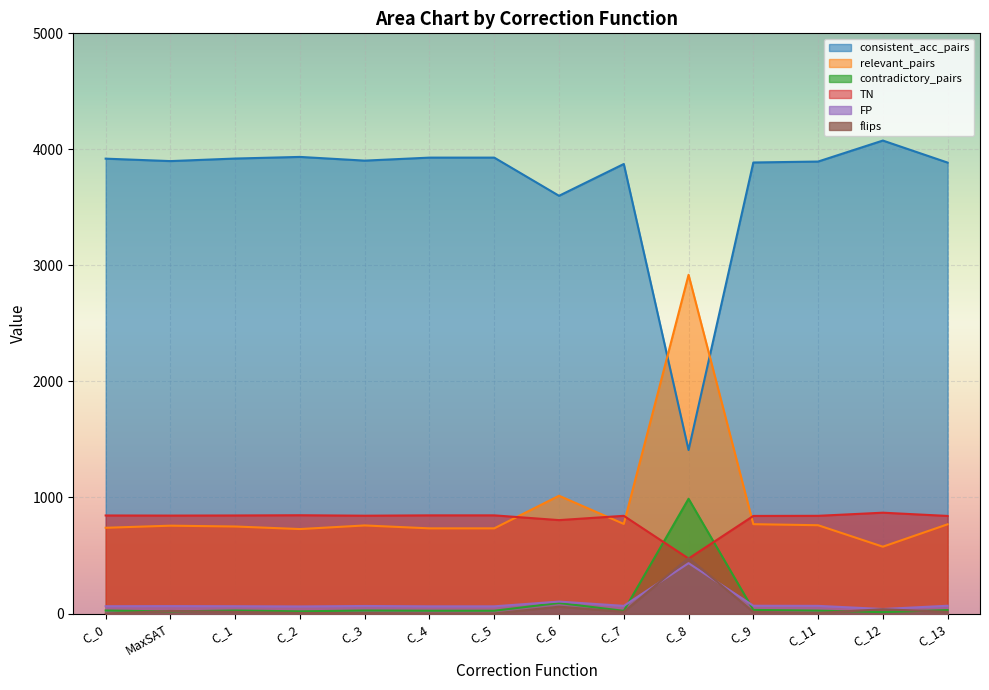

What is the label of the 13th point from the right?

MaxSAT